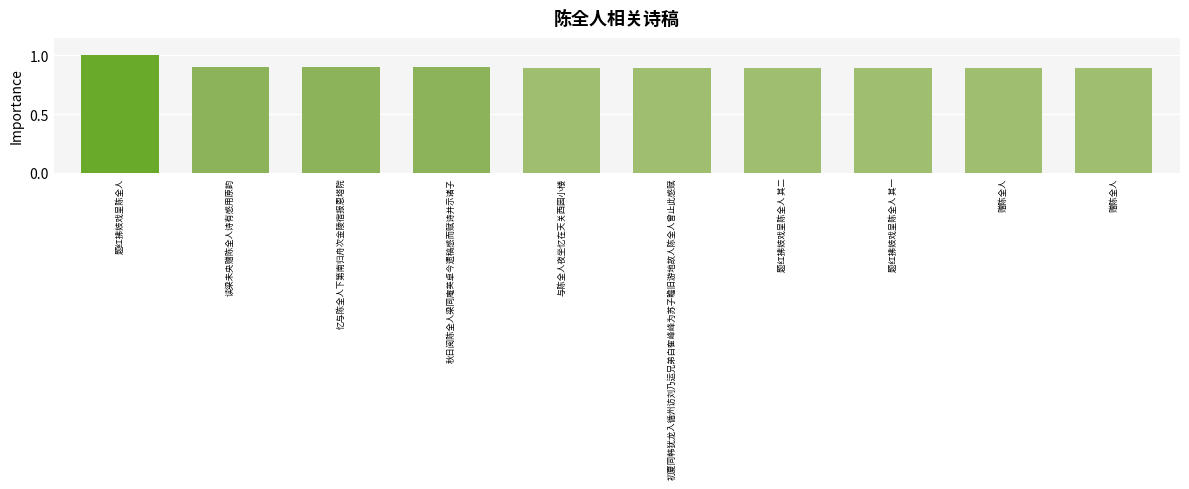

Rank the categories by value from lowest to highest.

赠陈全人, 赠陈全人, 题红拂妓戏呈陈全人 其一, 题红拂妓戏呈陈全人 其二, 初夏同韩犹龙入循州访刘乃运兄弟白隺峰峰为苏子瞻旧游地故人陈全人曾止此感赋, 与陈全人夜坐忆在天关西园小楼, 秋日阅陈全人梁同庵英卓今遗稿感而赋诗并示诸子, 忆与陈全人下第南归舟次金陵宿报恩塔院, 读梁未央赠陈全人诗有感用原韵, 题红拂妓戏呈陈全人